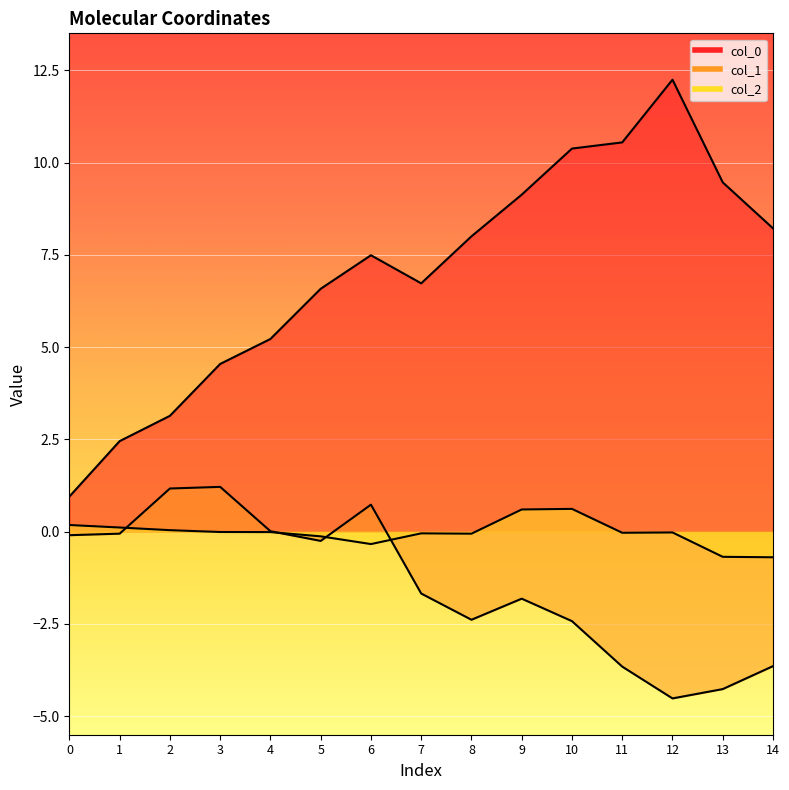

Is the value of col_0 at 9 greater than the value of col_2 at 3?

Yes